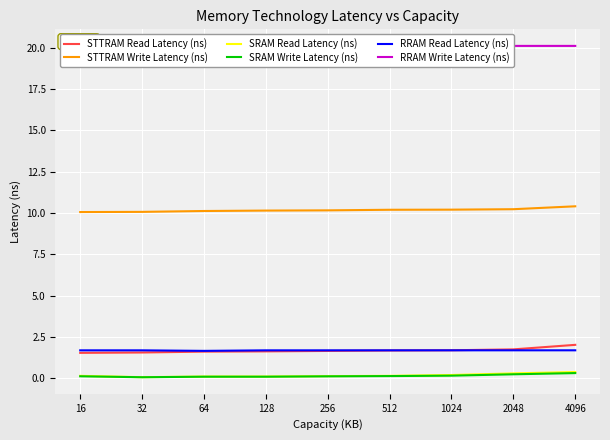

Between 1024 and 4096, which series saw the biggest shift?

STTRAM Read Latency (ns)